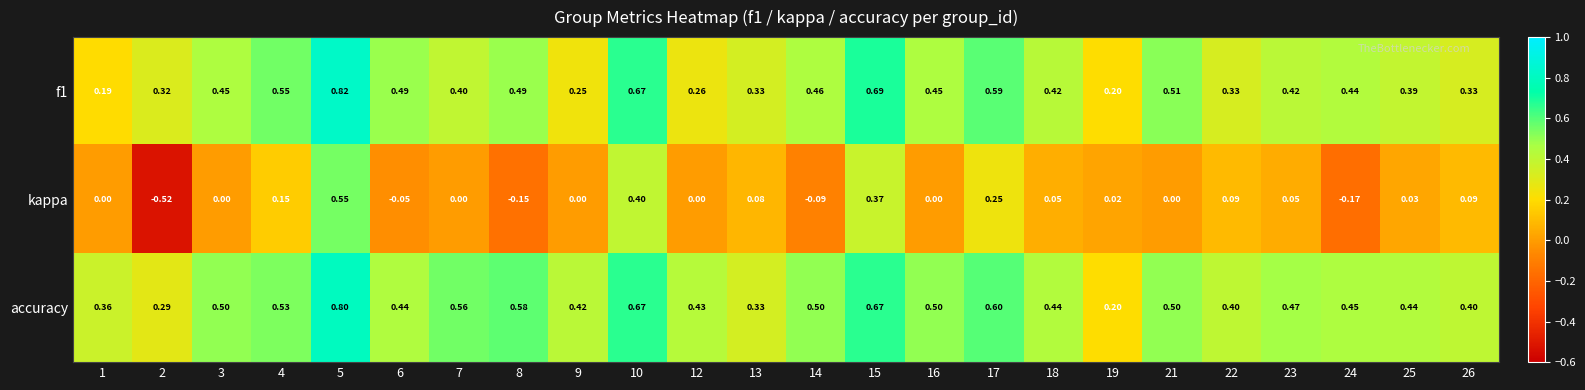

Rank the series by their maximum value, from lowest to highest.

kappa, accuracy, f1